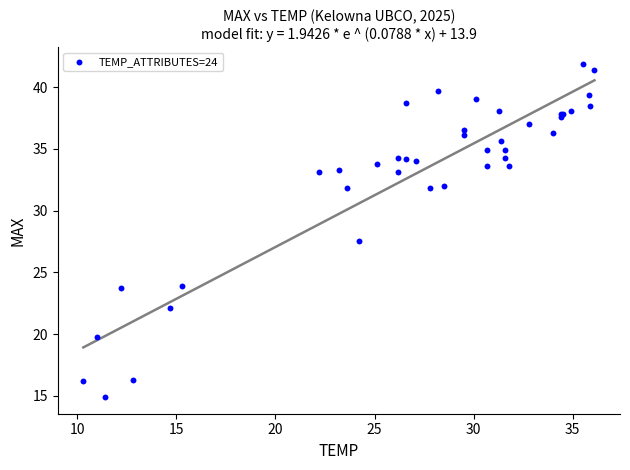

What Y value in the scatter plot is closest to 28?

27.5